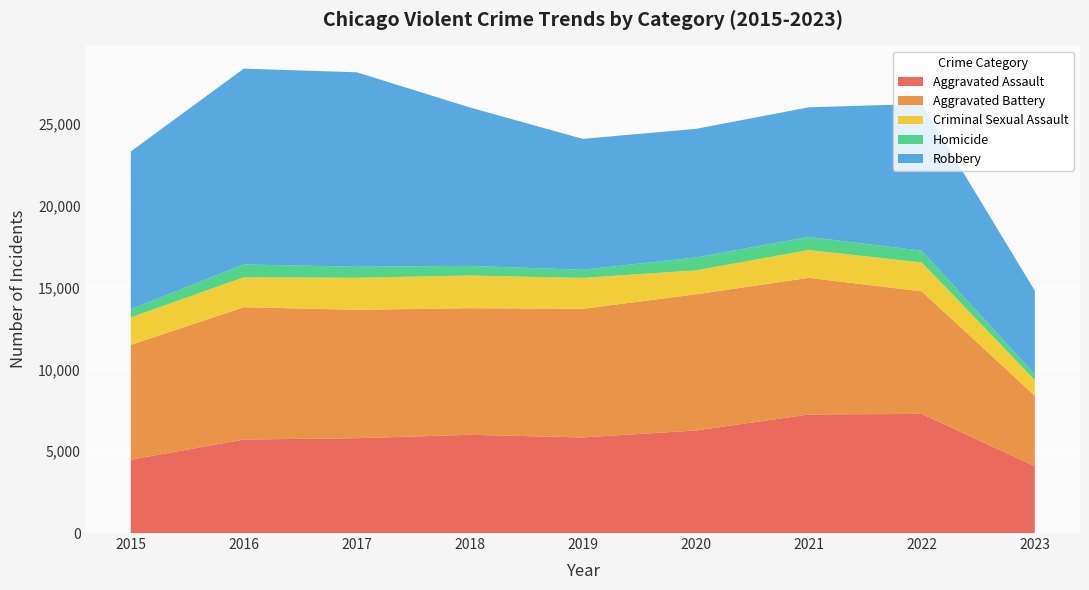

Reading left to right, transcribe all the data shown in this chart.

Aggravated Assault: 4480	5712	5793	6001	5841	6263	7243	7277	4082
Aggravated Battery: 7018	8085	7845	7734	7857	8319	8346	7486	4303
Criminal Sexual Assault: 1679	1827	1957	1996	1888	1466	1698	1767	961
Homicide: 496	786	672	589	498	787	804	718	340
Robbery: 9638	11960	11880	9680	7994	7855	7917	8965	5117